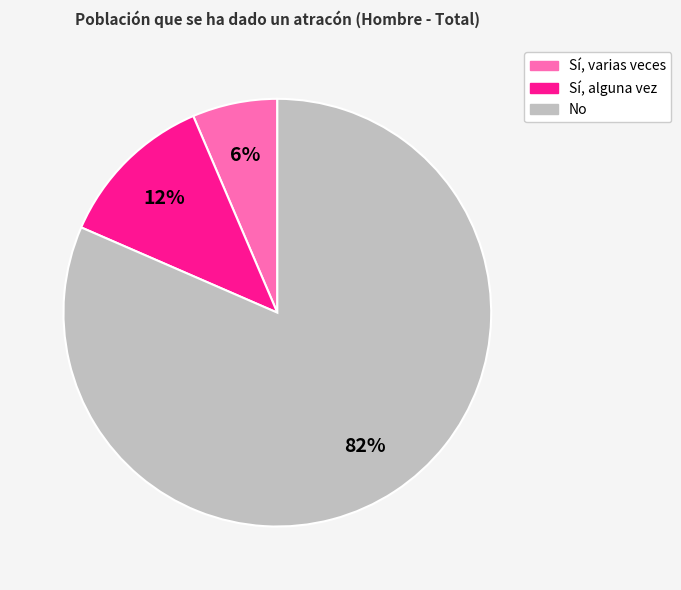

Between Sí, varias veces and No, which is larger?

No